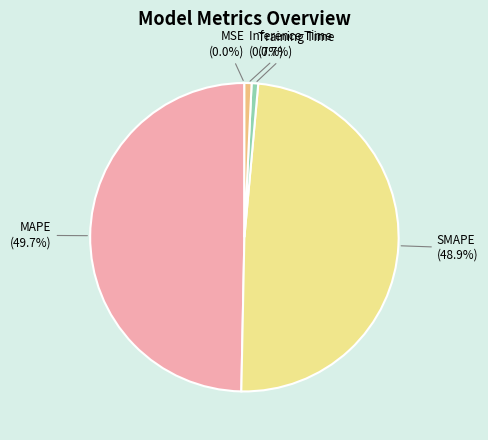

Combined, what portion of the pie is SMAPE and Inference Time?

49.6%